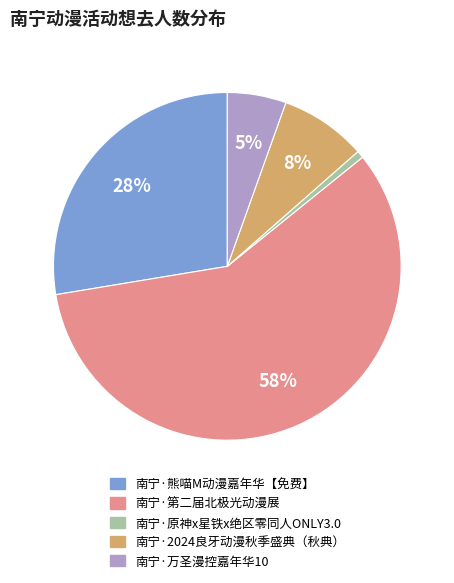

Rank the categories by value from lowest to highest.

南宁·原神x星铁x绝区零同人ONLY3.0, 南宁·万圣漫控嘉年华10, 南宁·2024良牙动漫秋季盛典（秋典）, 南宁·熊喵M动漫嘉年华【免费】, 南宁·第二届北极光动漫展